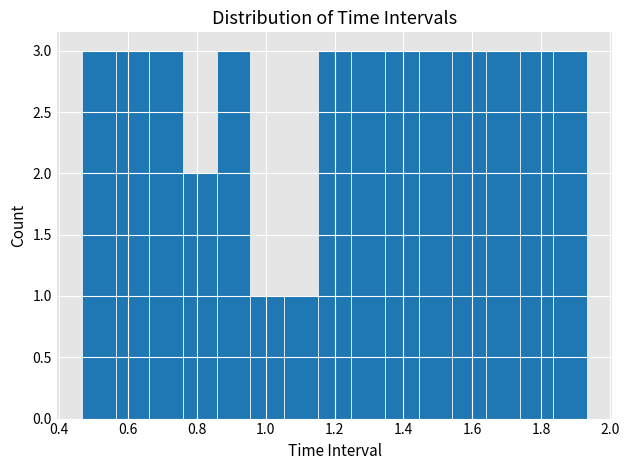

Reading left to right, list every bar in this chart as the range it spans on the x-axis followed by its height. Neither the bar edges nor the heights are printed on the chart, so give them approximately, as read against the axes.

0.46 to 0.56: 3
0.56 to 0.66: 3
0.66 to 0.76: 3
0.76 to 0.86: 2
0.86 to 0.96: 3
0.96 to 1.06: 1
1.06 to 1.16: 1
1.16 to 1.24: 3
1.24 to 1.34: 3
1.34 to 1.44: 3
1.44 to 1.54: 3
1.54 to 1.64: 3
1.64 to 1.74: 3
1.74 to 1.84: 3
1.84 to 1.94: 3